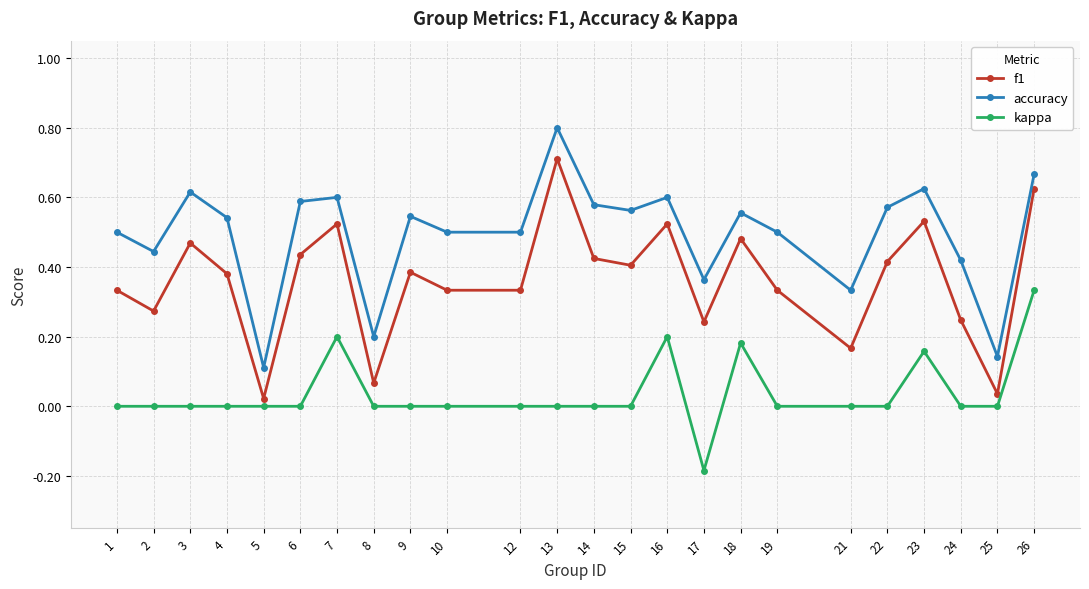

At 13, list the series in order from smallest to largest.

kappa, f1, accuracy